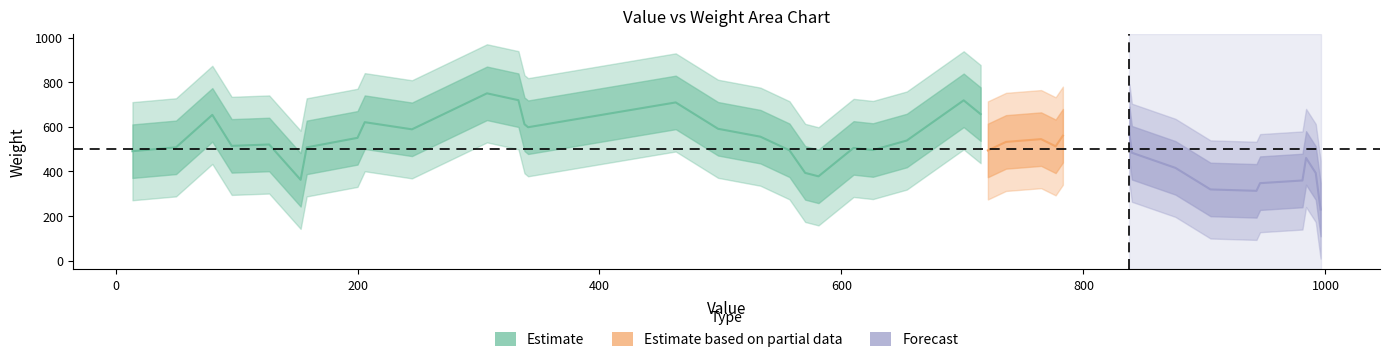

At which category does value reach its first local peak?

2